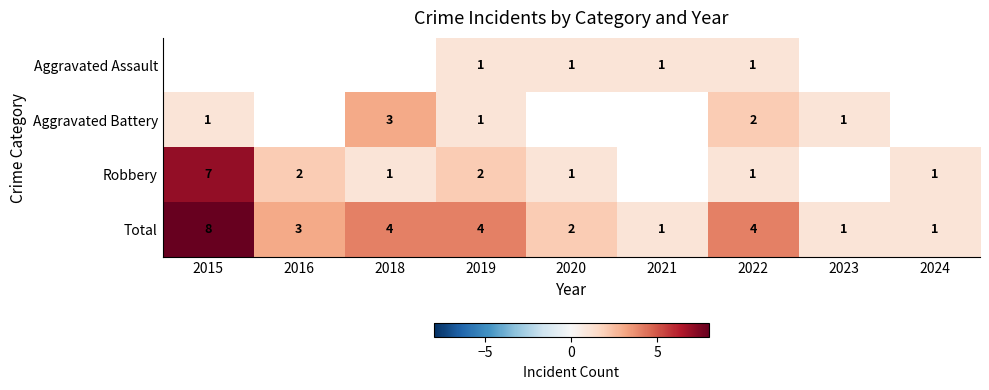

True or false: Total has a value of 2.6 at 2018.

False